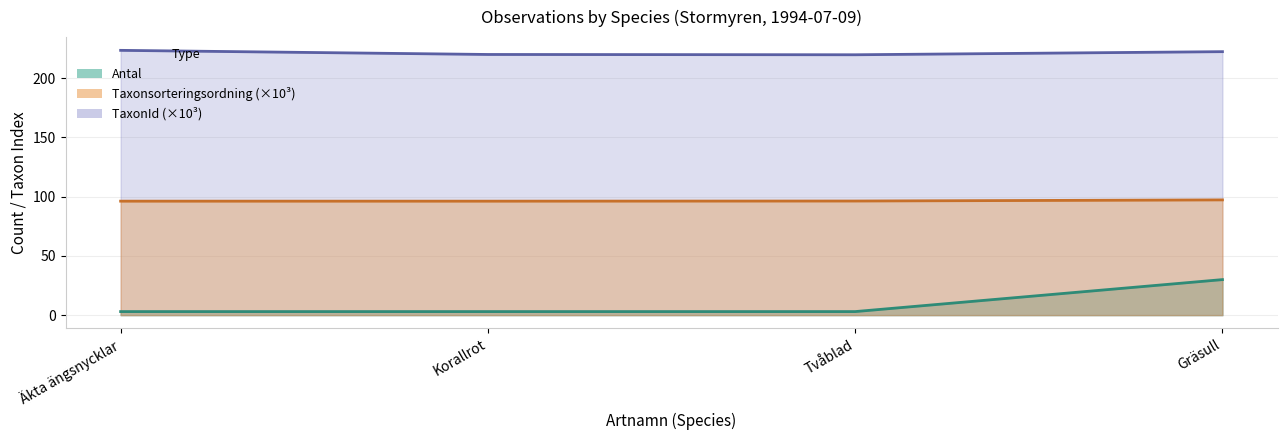

What is the label of the 4th point from the right?

Äkta ängsnycklar